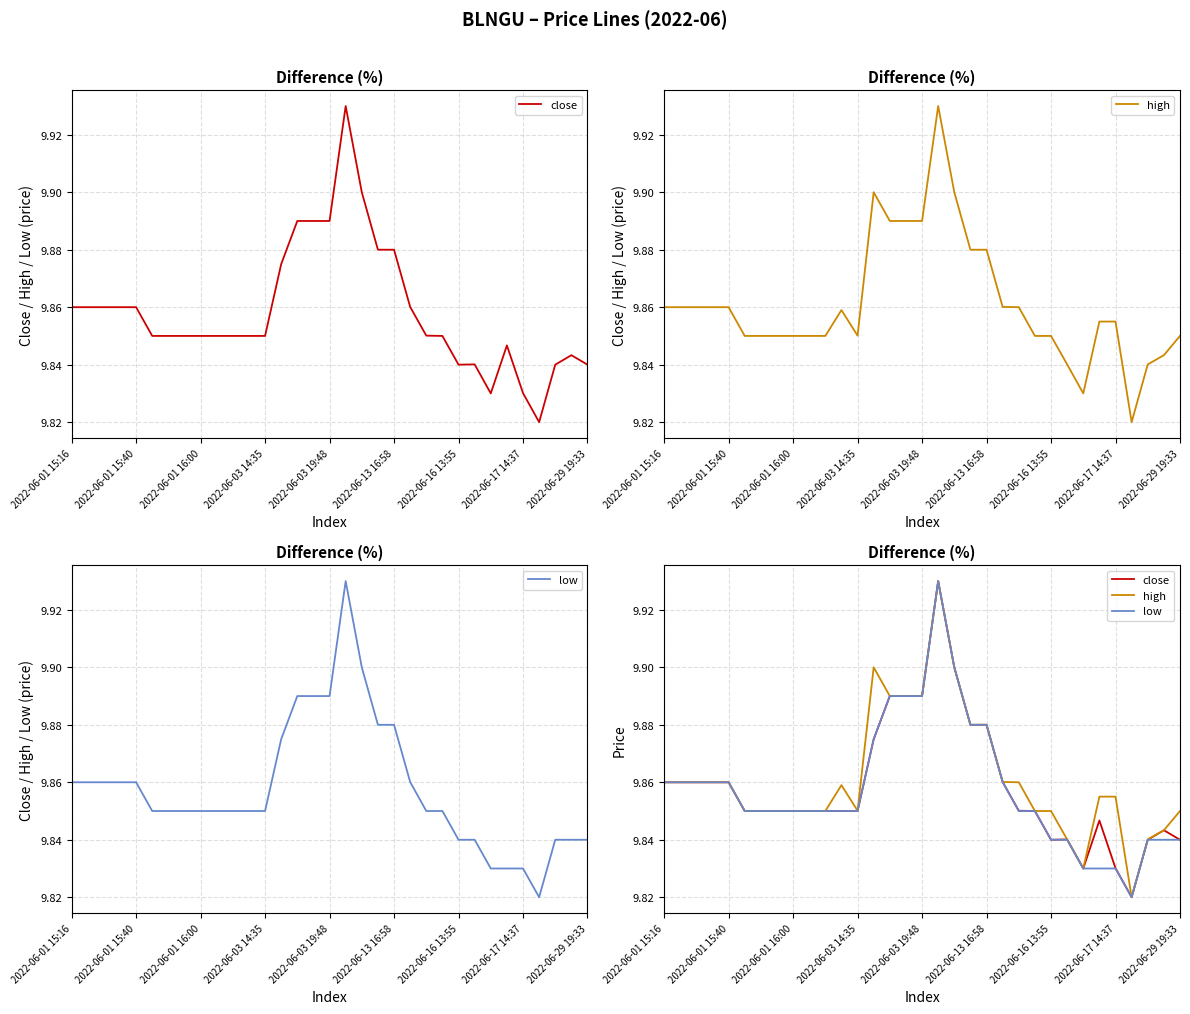

True or false: close and high intersect in this chart.

False